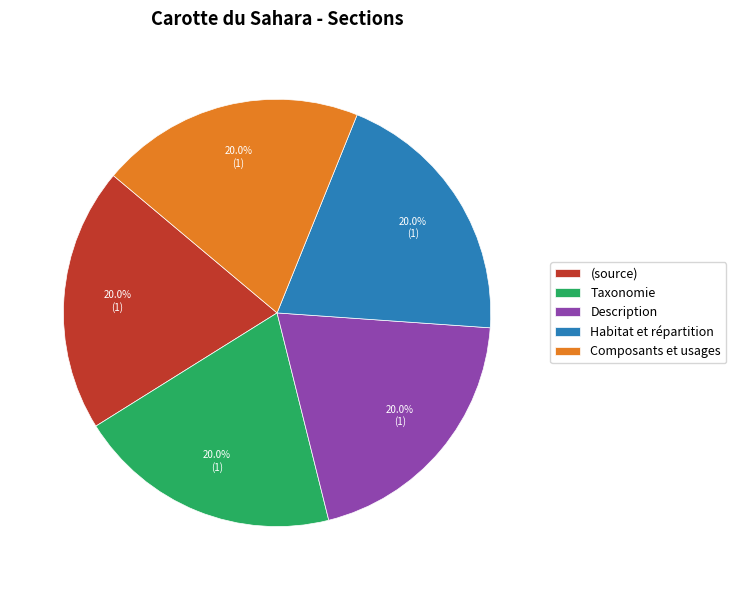

Is Taxonomie the majority of the pie?

No